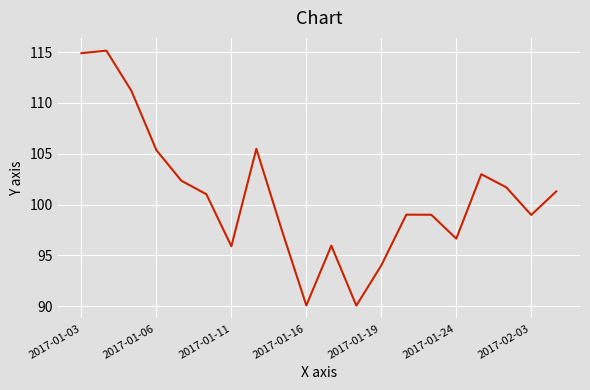

What is the smallest value displayed?

90.1